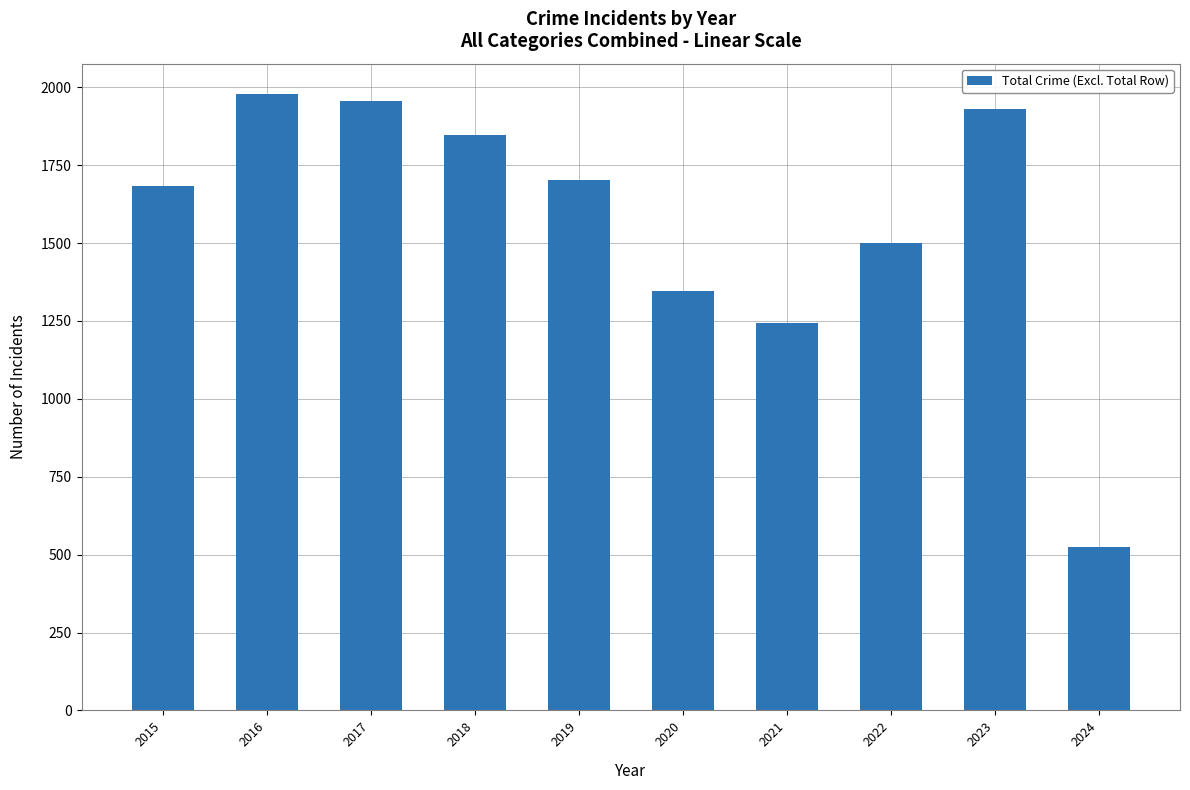

Are the bars horizontal?

No